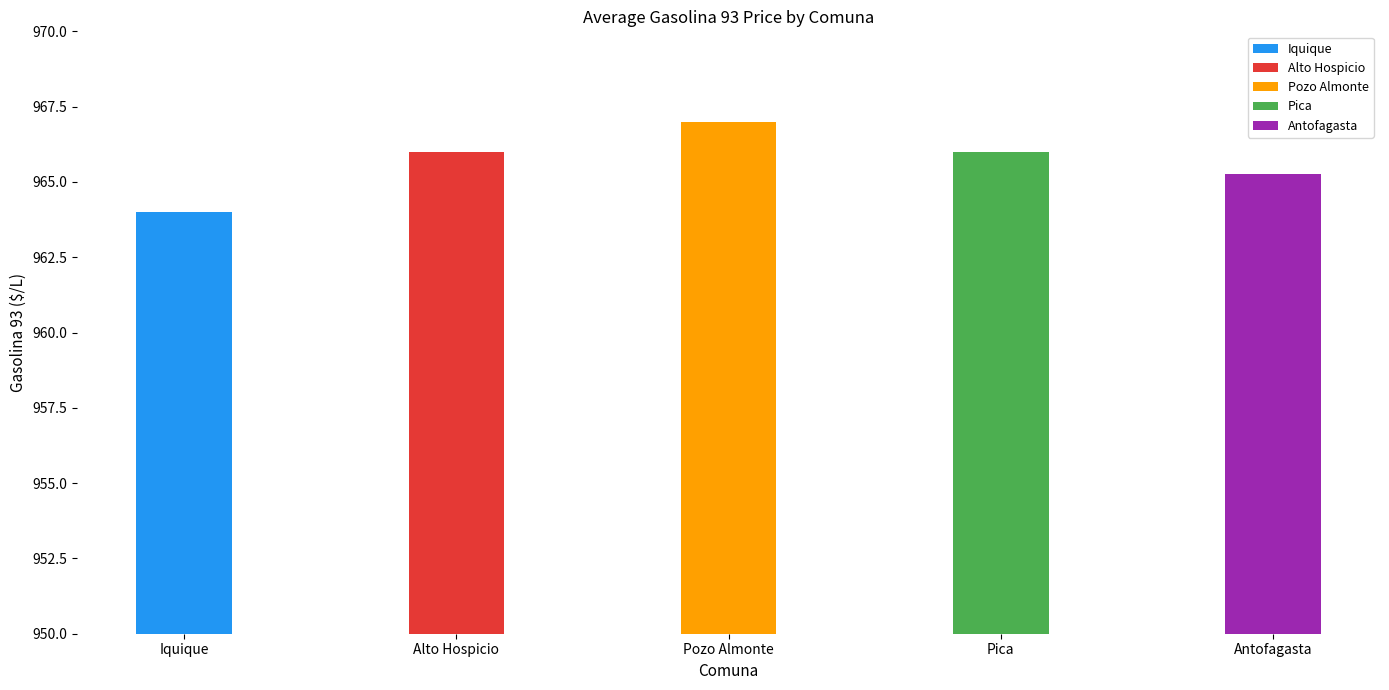

What is the difference between the second highest and second lowest values?

0.8